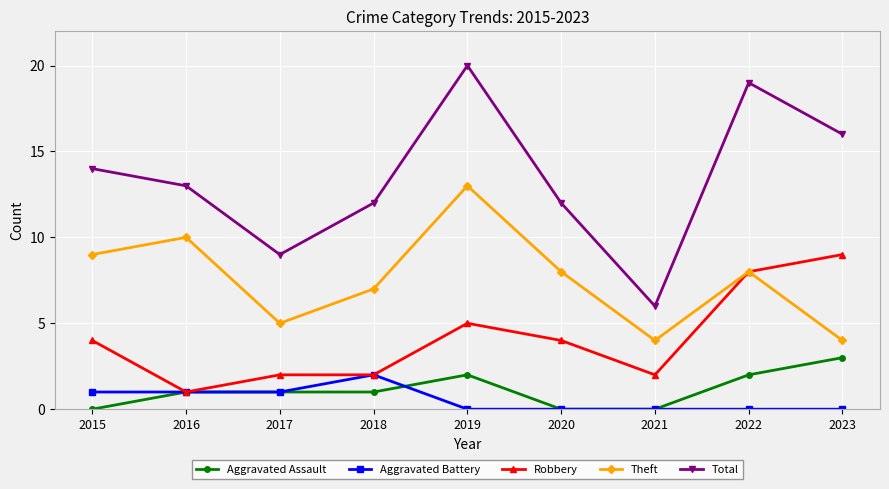

How many values in the Robbery series are below 4?

4